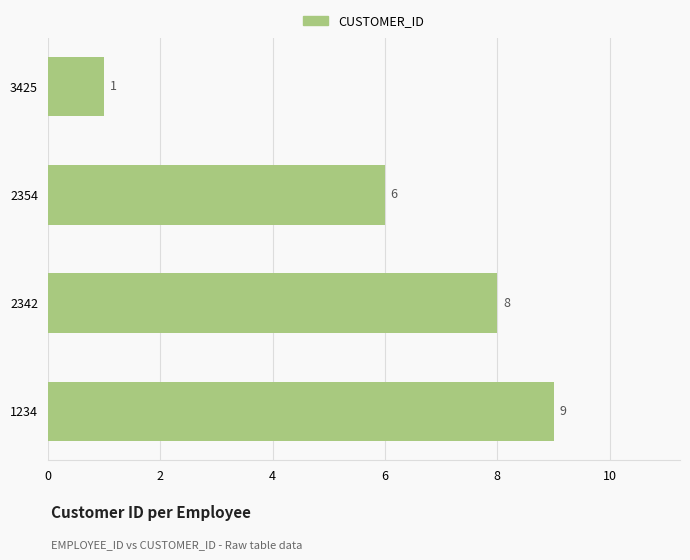

What is the approximate value at 2354?

6